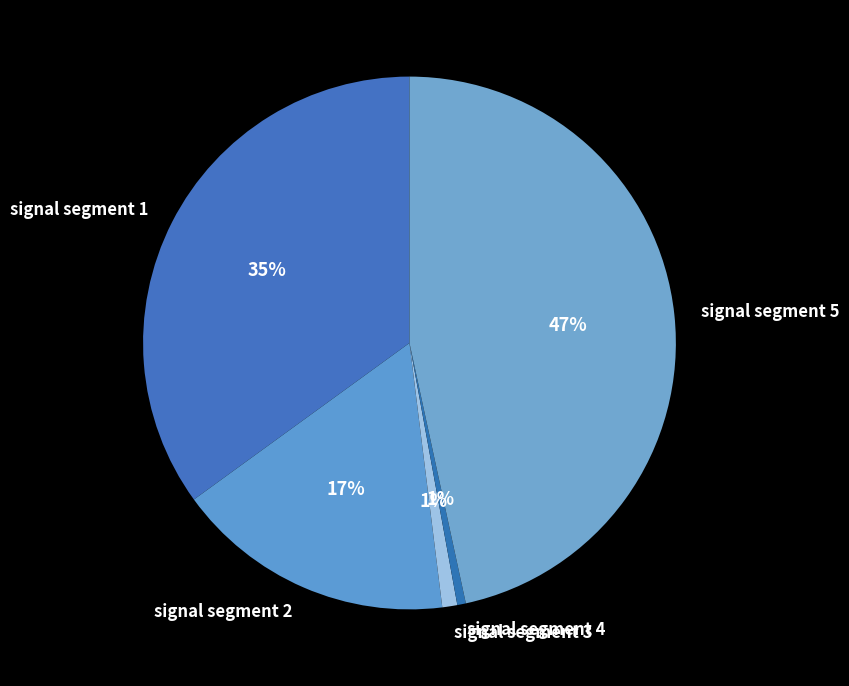

Which category has the biggest portion of the pie?

signal segment 5